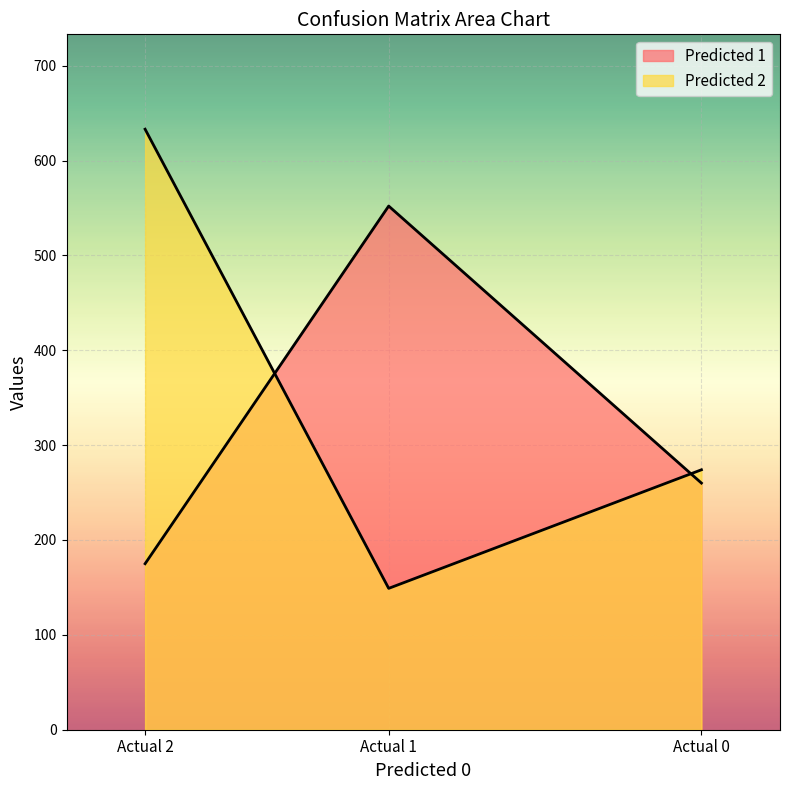

Does the chart display data point markers on the line(s)?

No